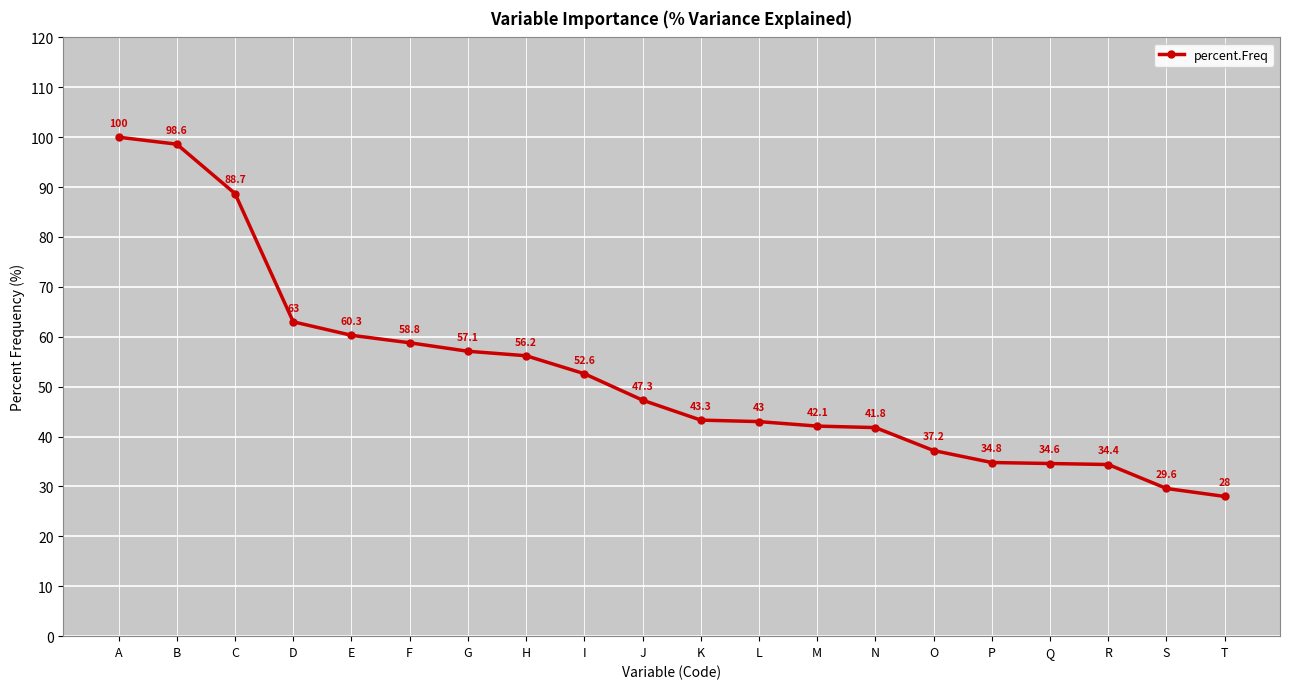

How many series are shown in this chart?

1